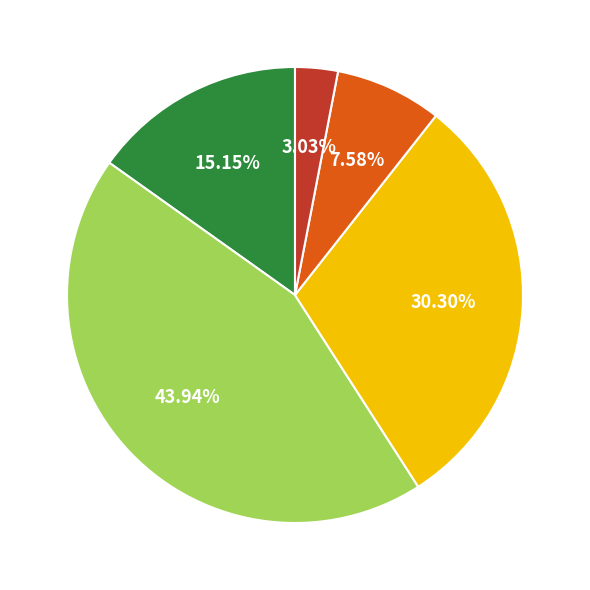

Does any single category account for the majority?

No